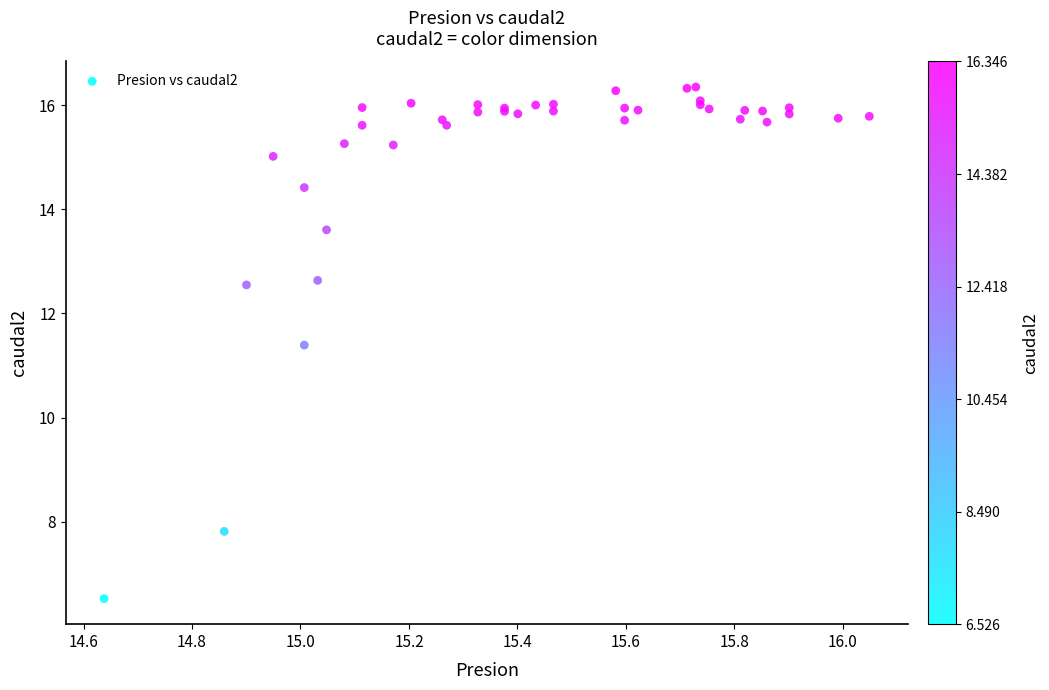

What Y value in the scatter plot is closest to 11?

11.4